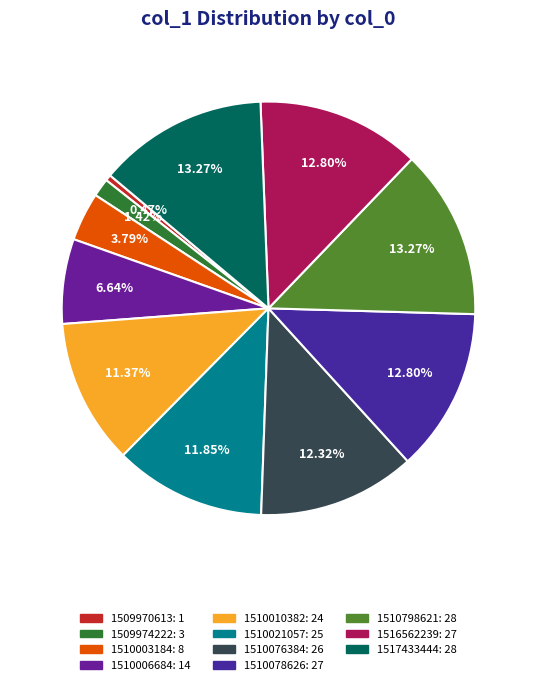

How many slices are in this pie chart?

11